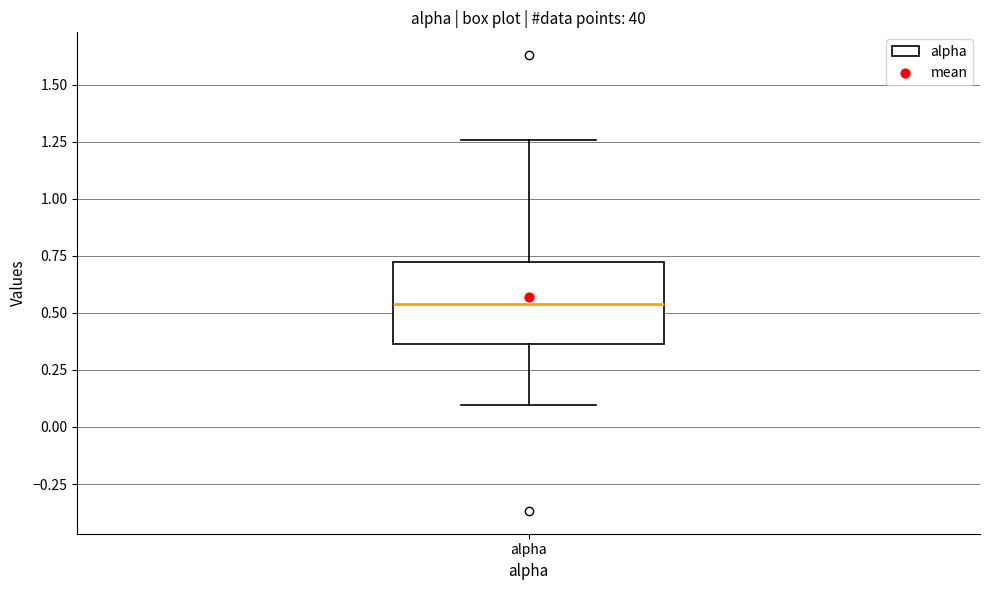

Where is the upper edge of the box for alpha on the y-axis? The values are not printed on the chart, so give them approximately, as read against the axis.

0.70